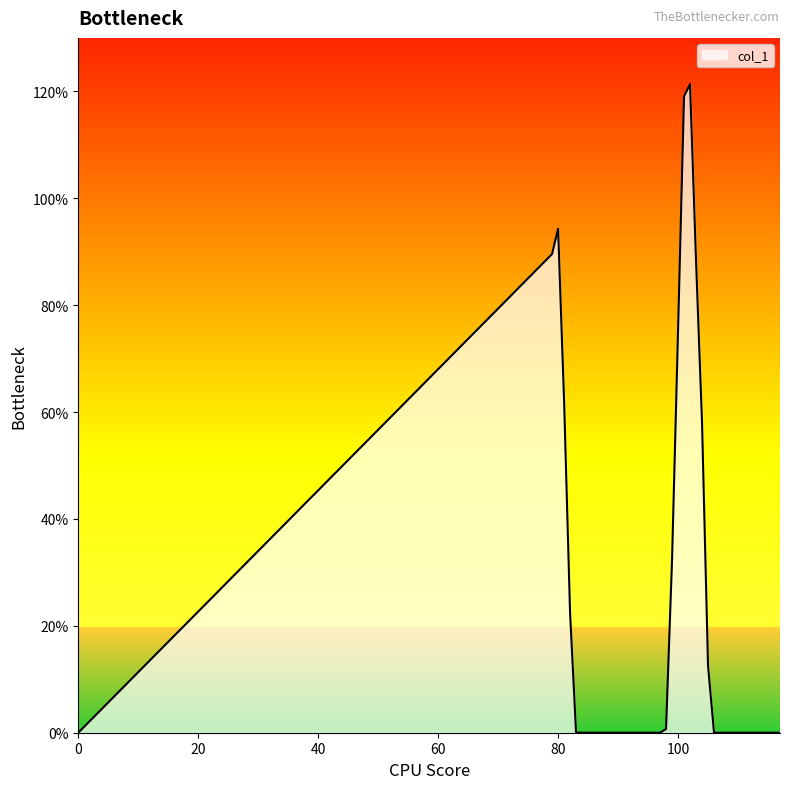

What is the greatest value displayed?

121.3